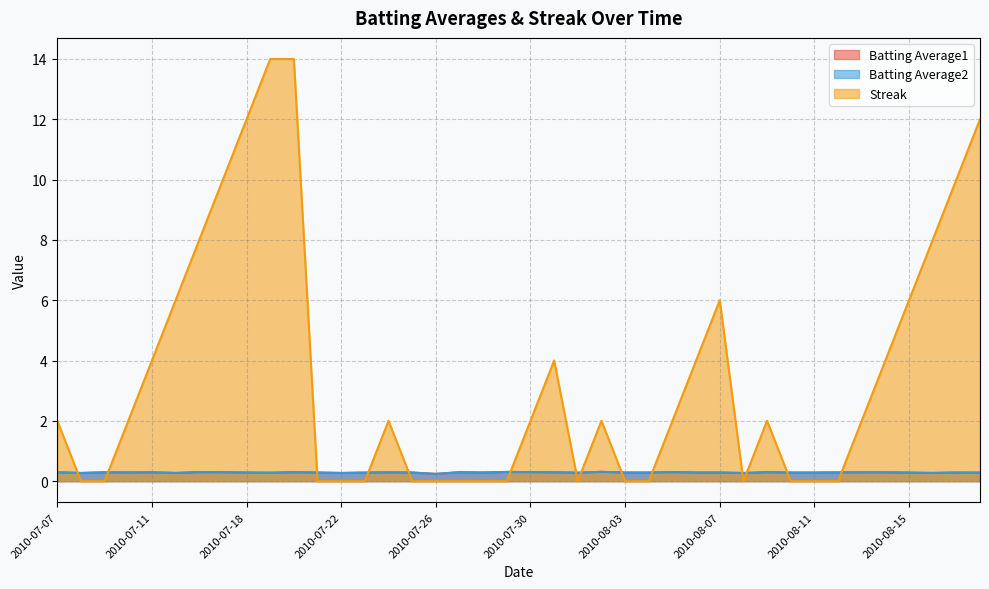

At which category is the sum across all series the highest?

2010-07-20